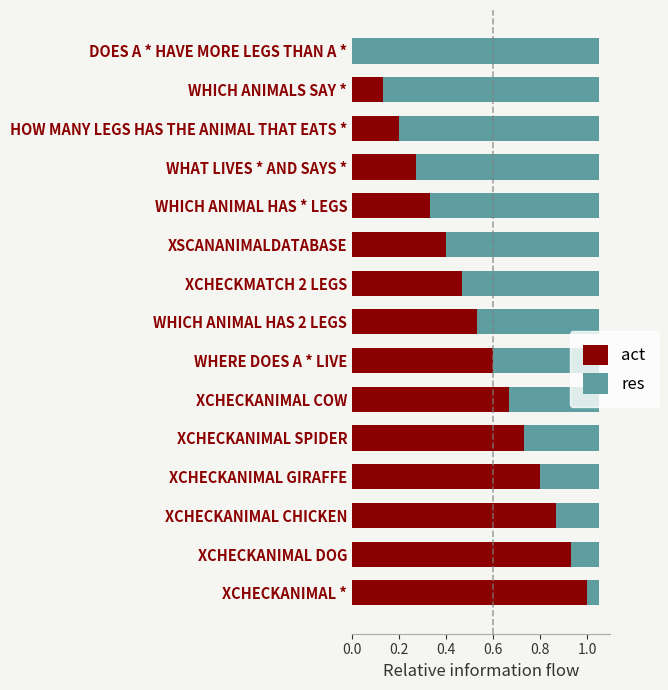

How many categories are shown in the chart?

15